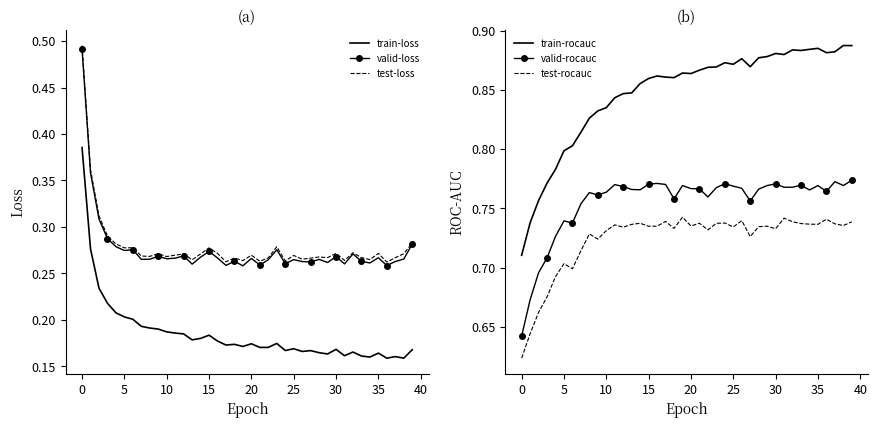

The test-loss series shows 0.4 at 10. True or false?

False